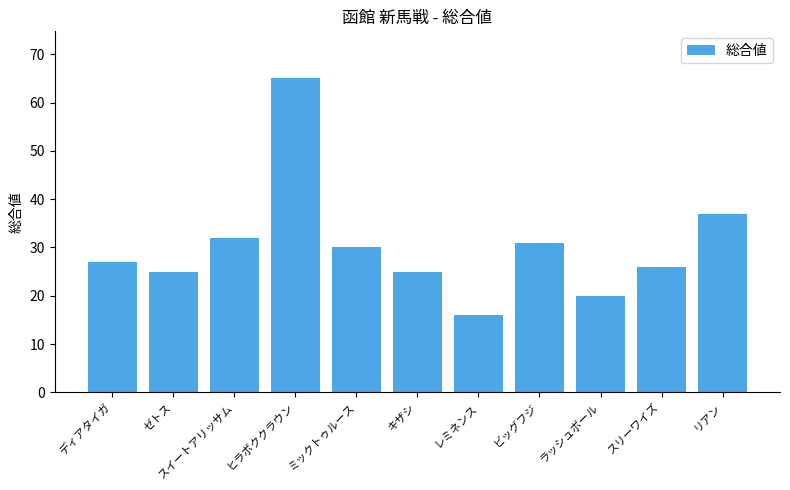

Does the chart contain any negative values?

No